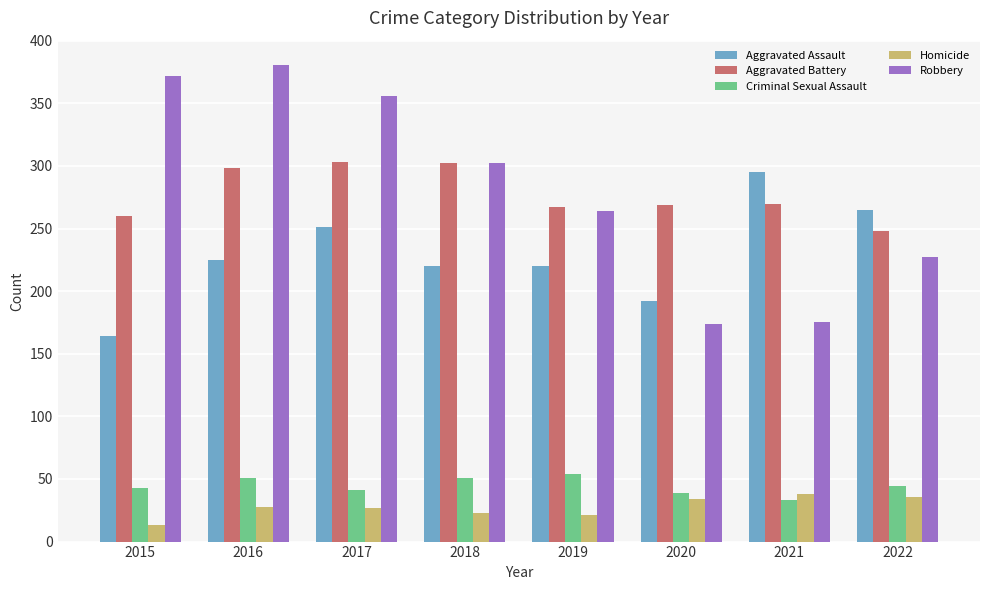

Rank the series by their maximum value, from highest to lowest.

Robbery, Aggravated Battery, Aggravated Assault, Criminal Sexual Assault, Homicide